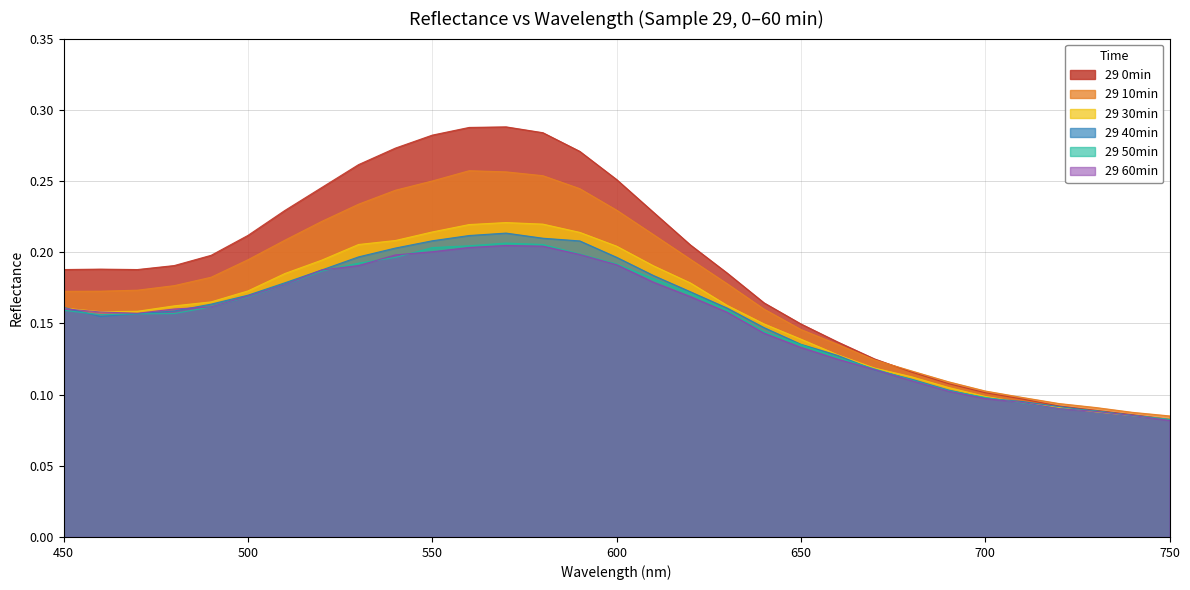

How many 29 10min values are between 0 and 1?

31